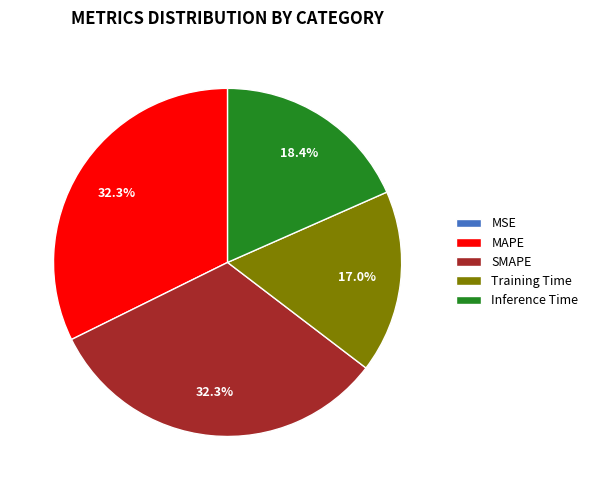

Does any single category account for the majority?

No